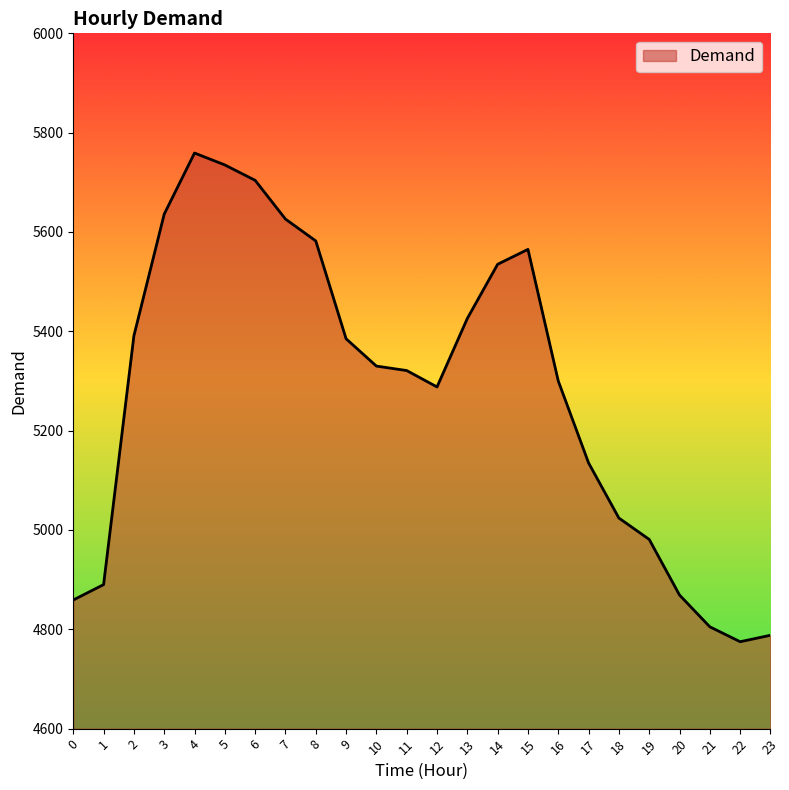

The value at 5 is 2892. True or false?

False